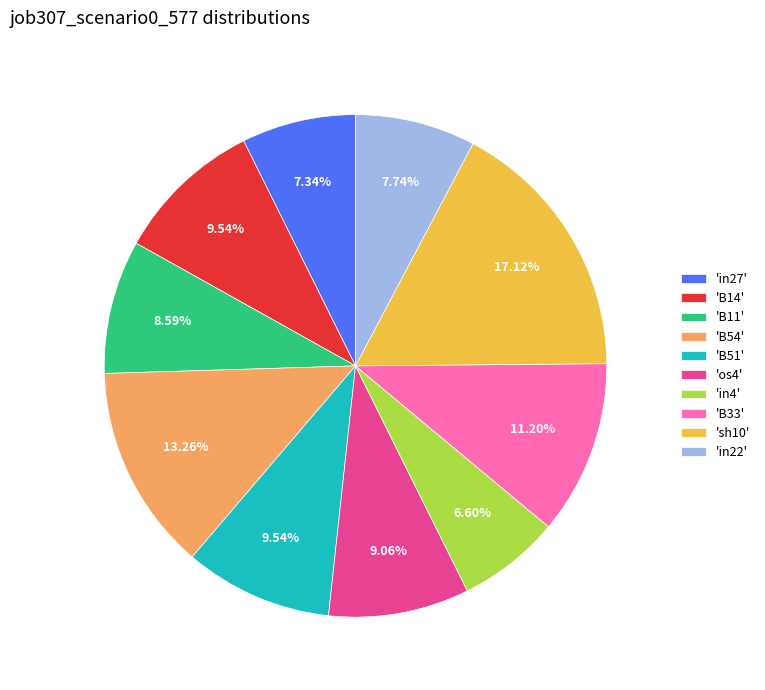

Is there any slice that represents more than half of the pie?

No